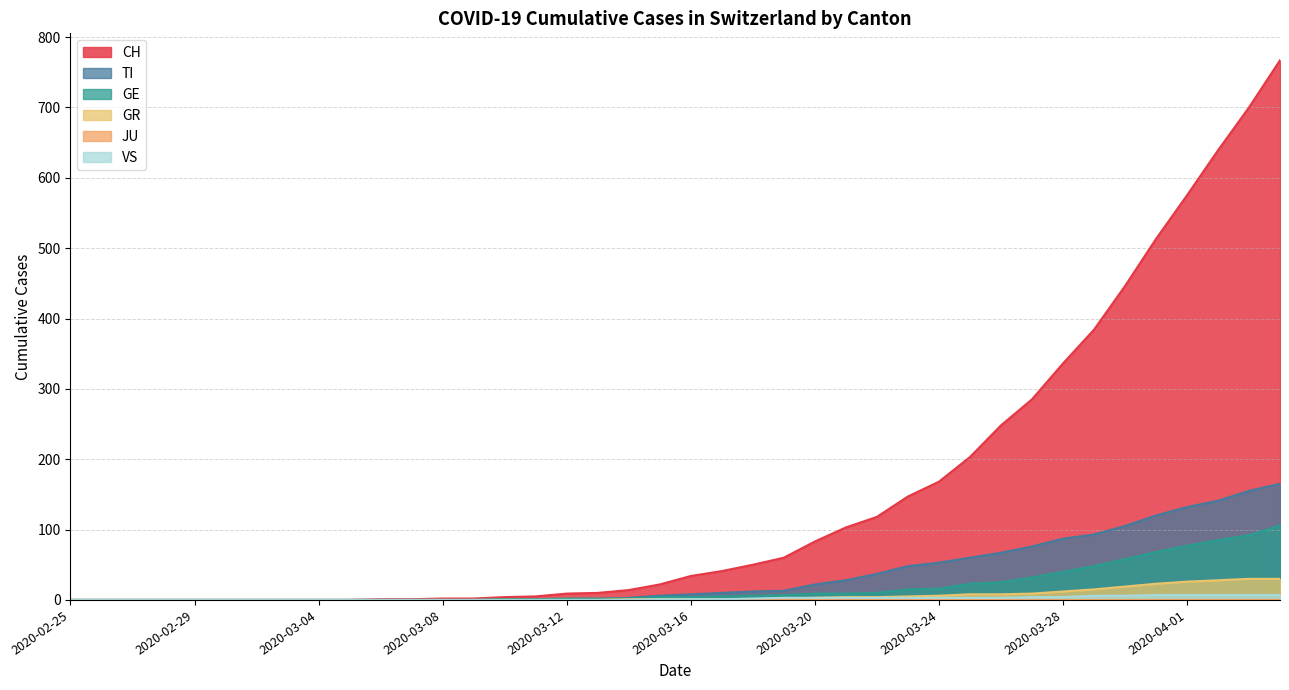

What is the average value of the GR series?

6